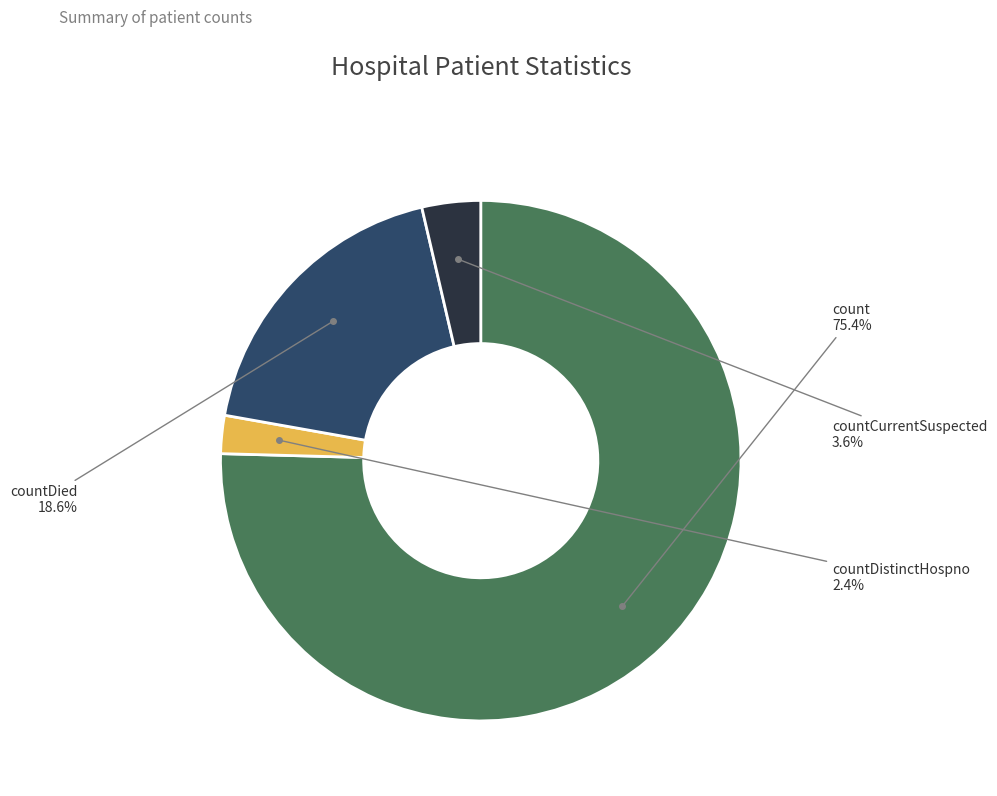

Rank the categories by value from highest to lowest.

count, countDied, countCurrentSuspected, countDistinctHospno